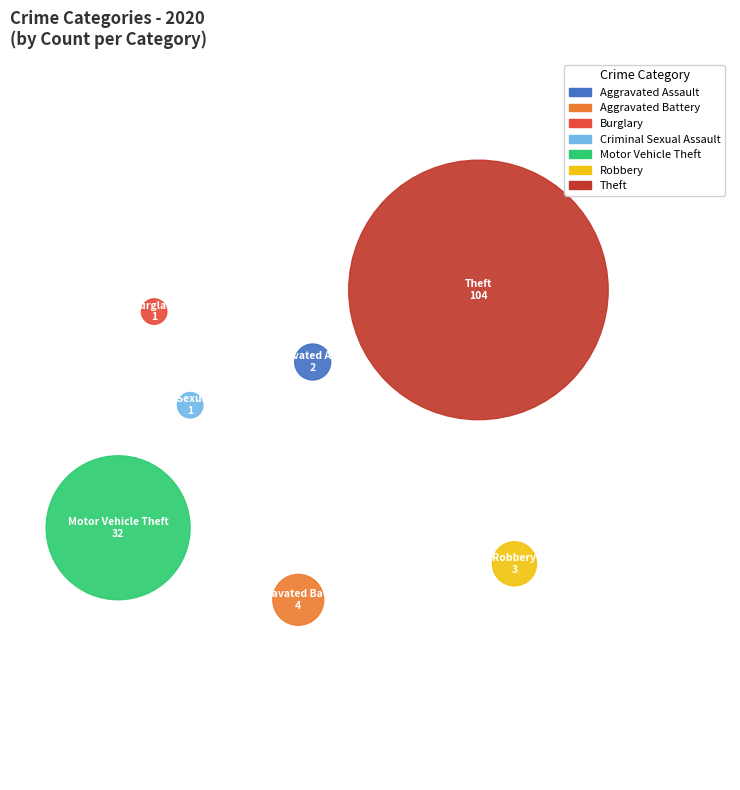

What is the smallest slice in the pie chart?

Burglary